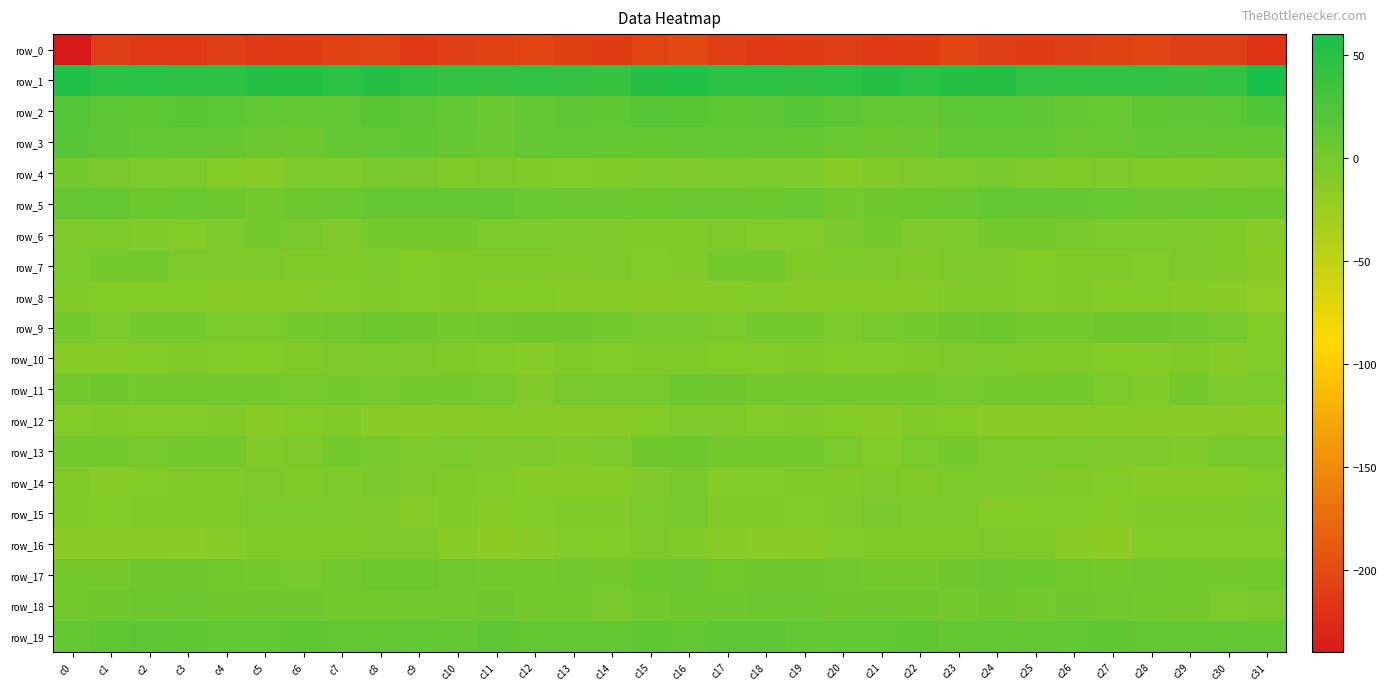

What is the highest value of the row_12 series?

-6.8